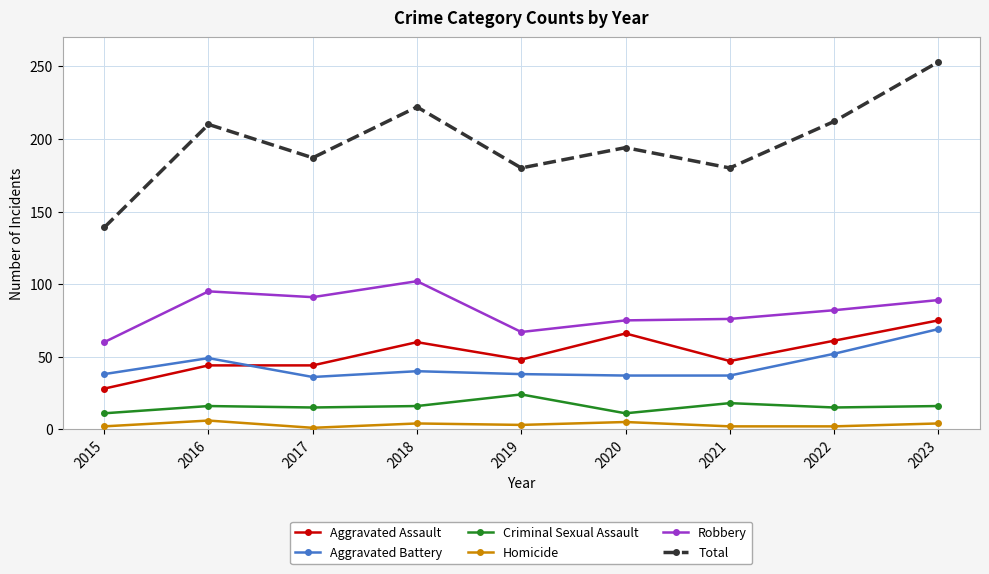

The Aggravated Battery series shows 63 at 2015. True or false?

False